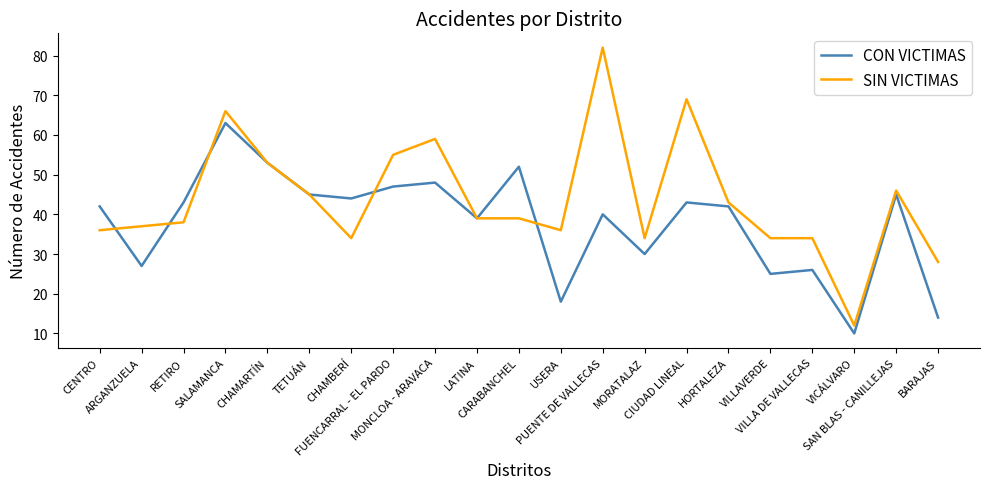

At which label does CON VICTIMAS reach its peak?

SALAMANCA